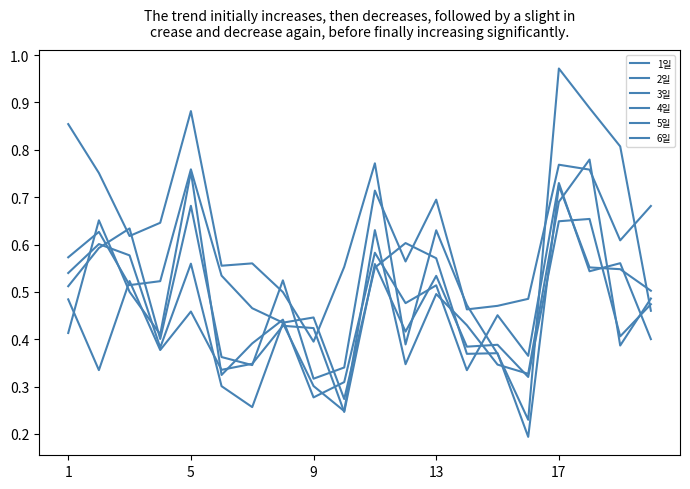

Does the chart display data point markers on the line(s)?

No